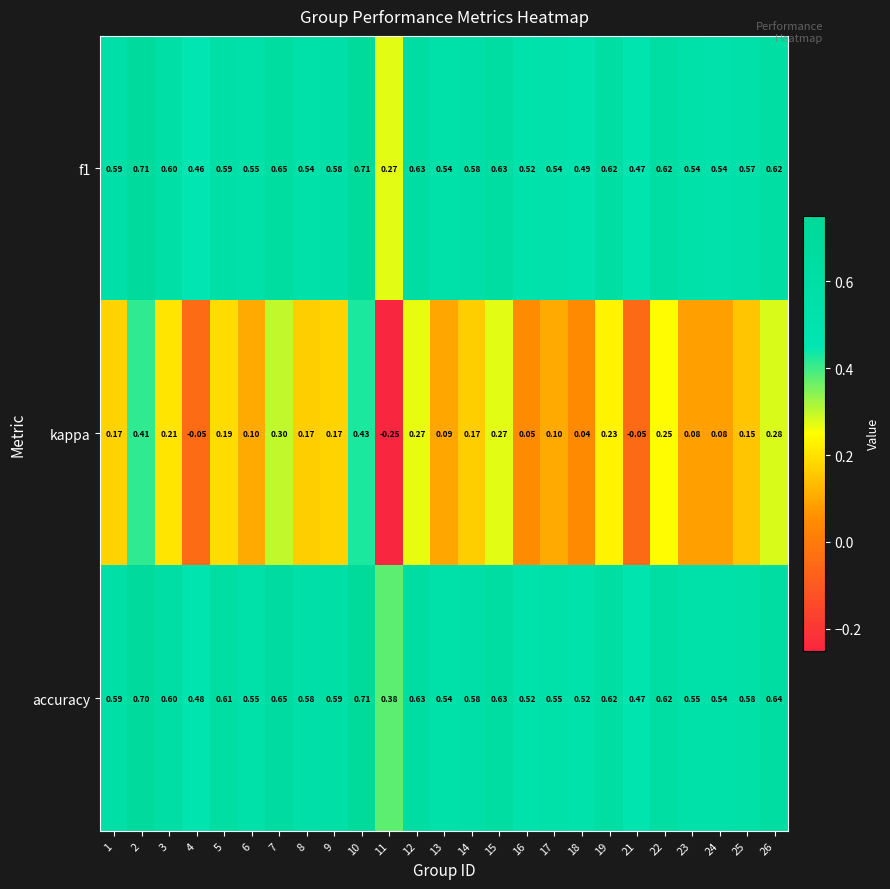

Which series has the largest total across all categories?

accuracy